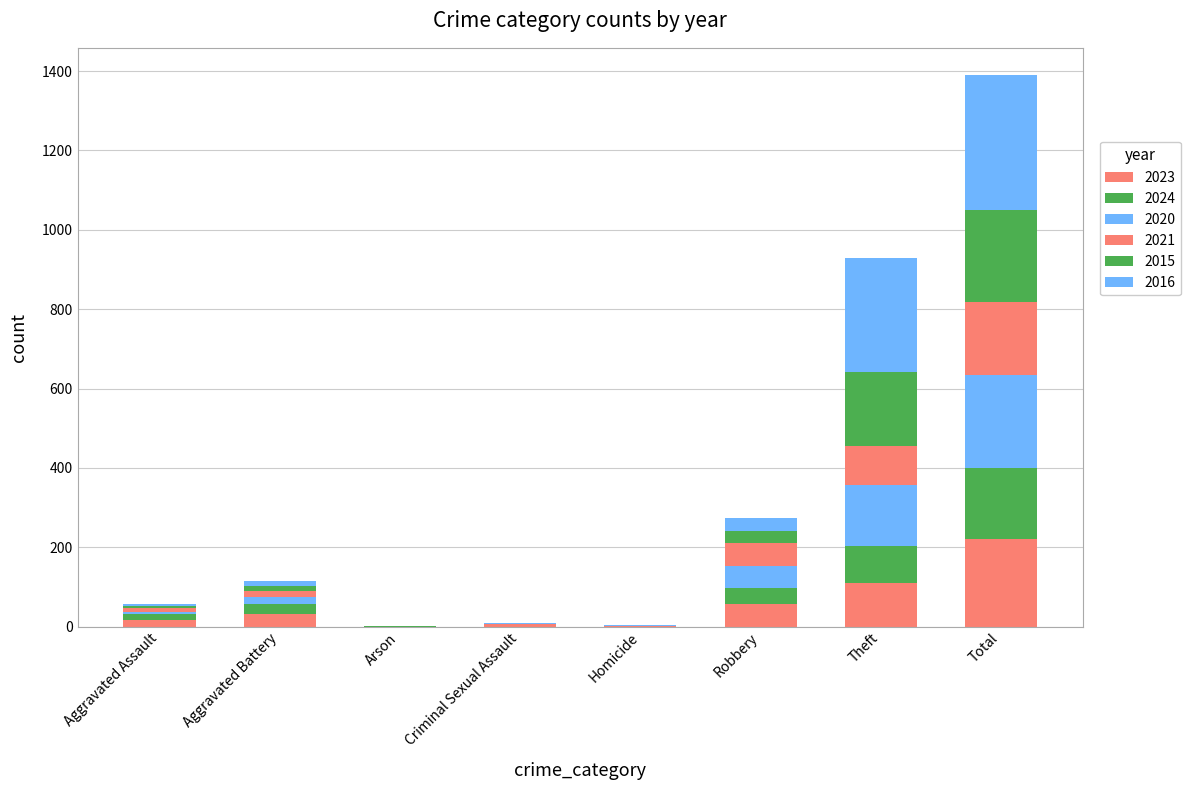

How many series are shown in this chart?

6